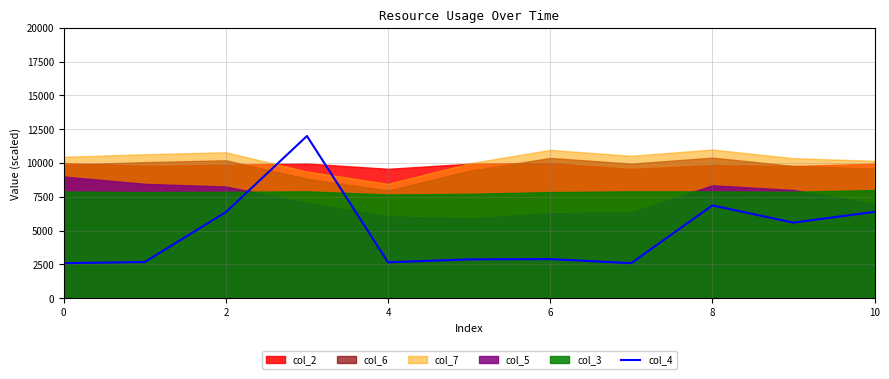

The value of col_4 at 6 is 1726.7. True or false?

False